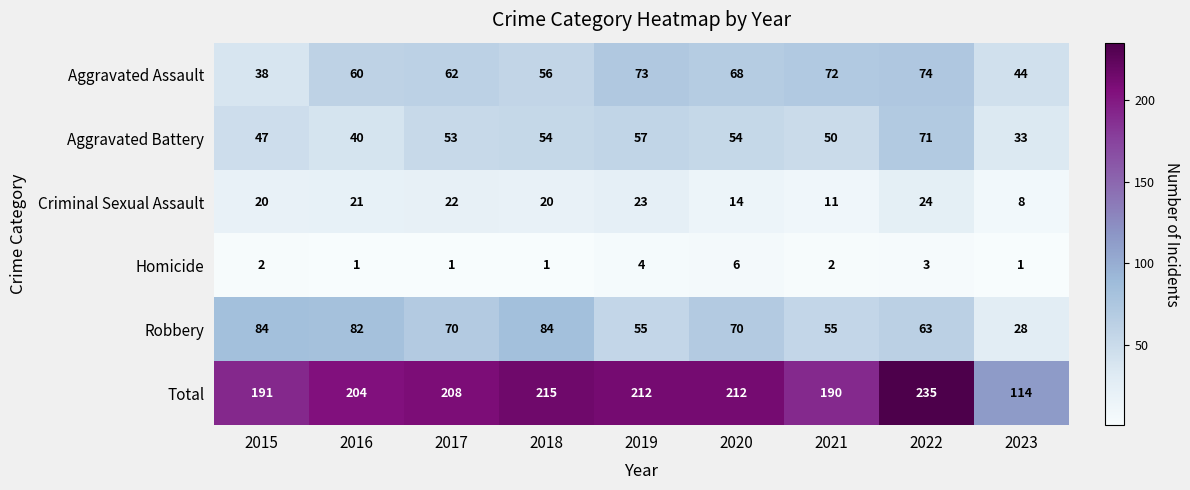

At which label is Aggravated Assault closest to 56?

2018